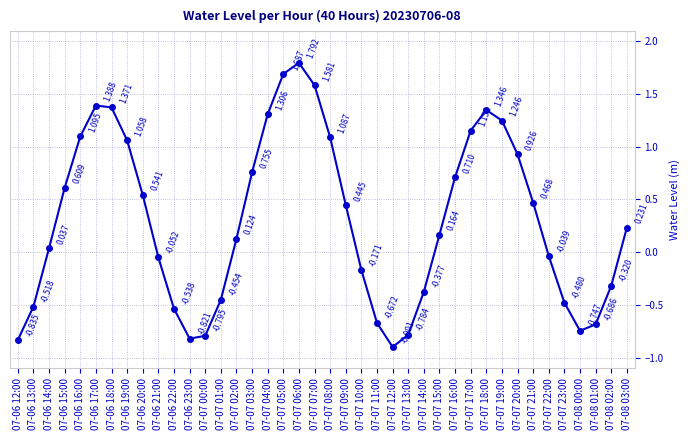

What is the label of the 14th point from the right?

07-07 14:00